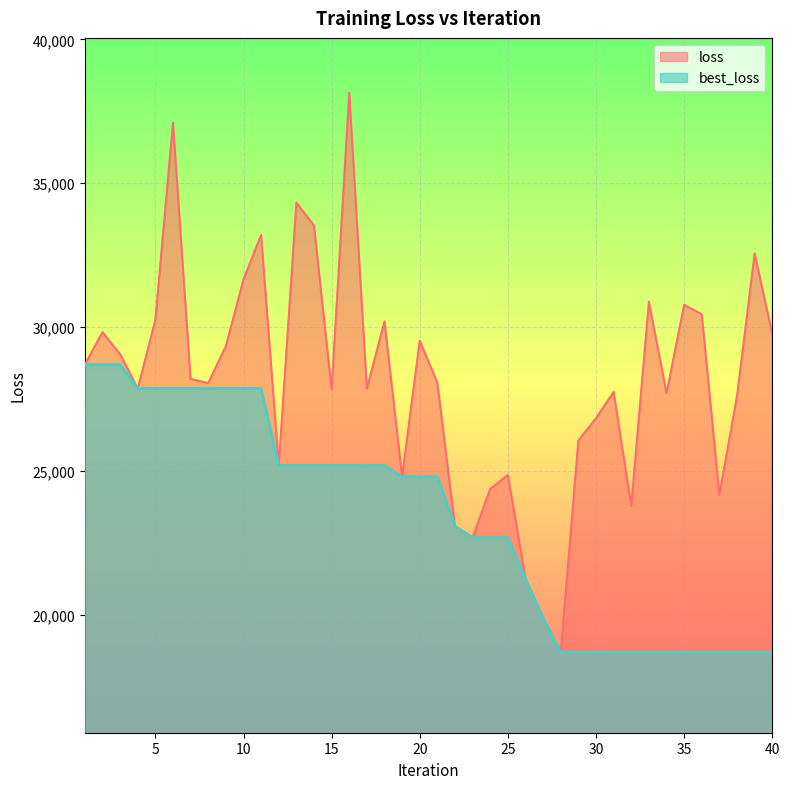

What is the sum of all loss values?

1125632.7